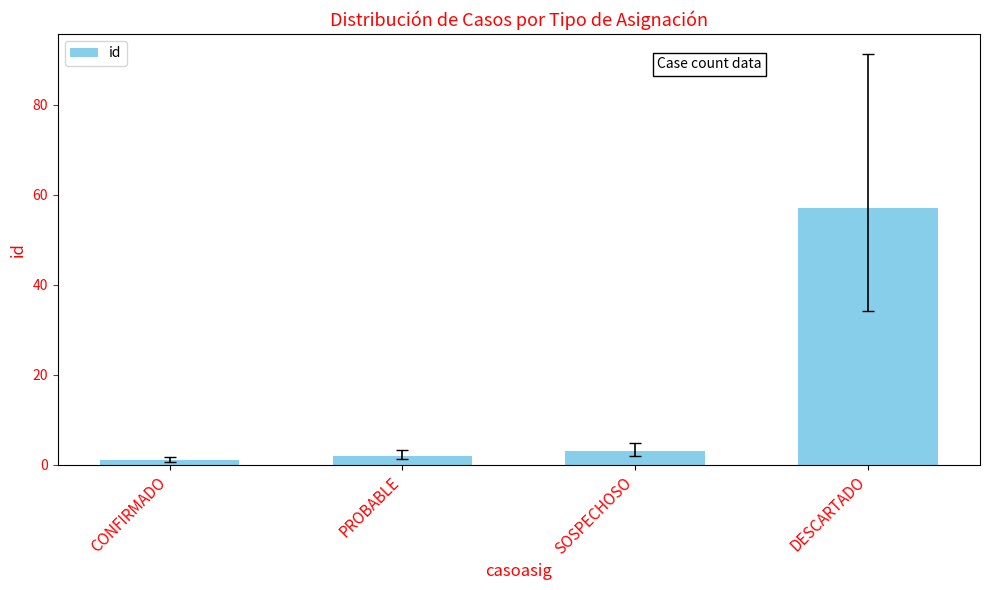

What is the value of the 3rd bar from the left?

3